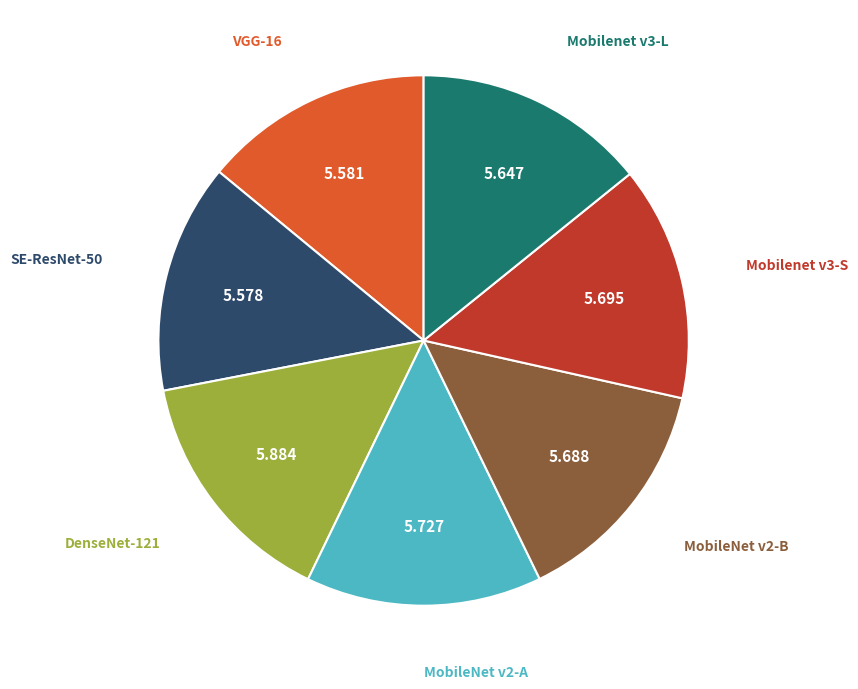

Is there a majority slice in this chart?

No